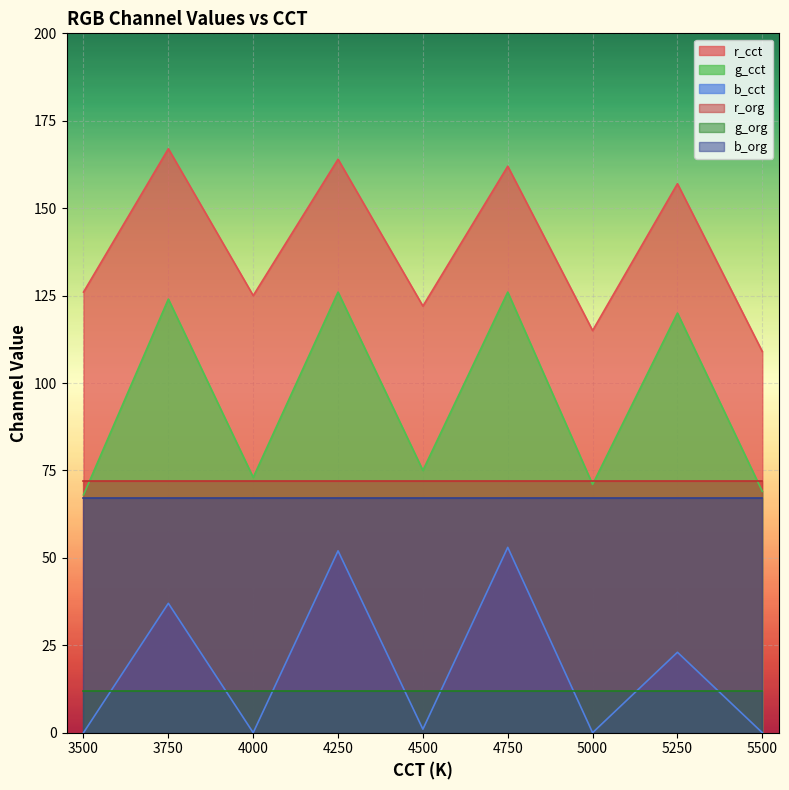

How many data points in g_cct are less than 75?

4